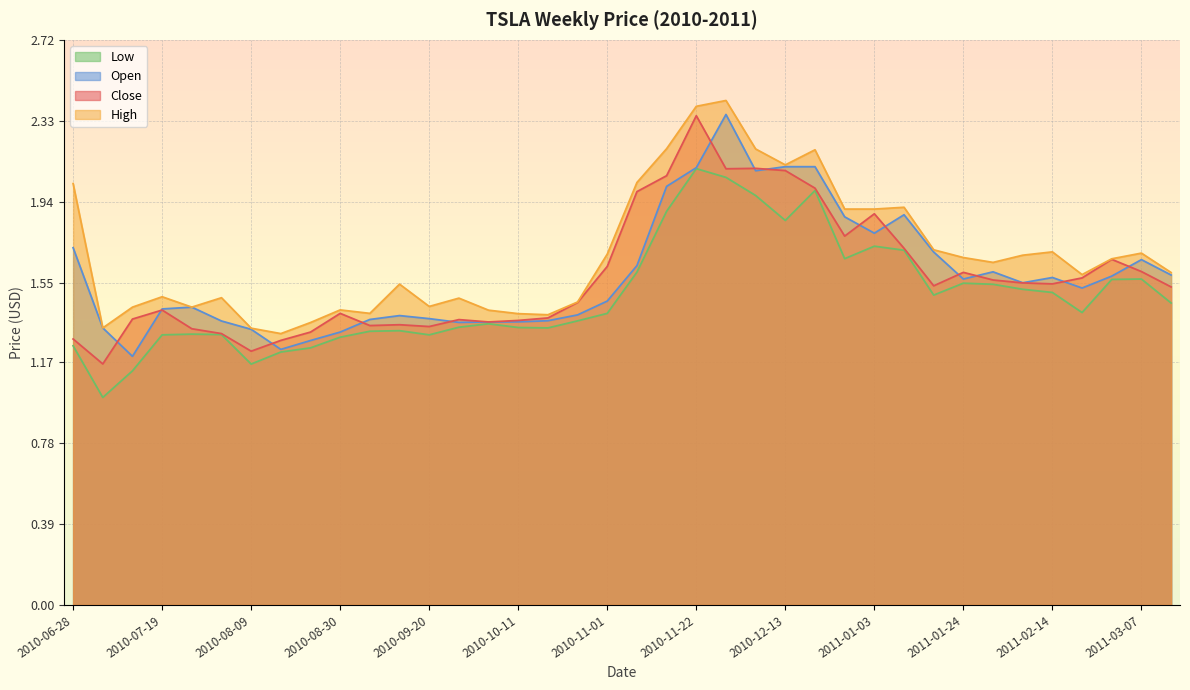

How many data points does each series have?

38